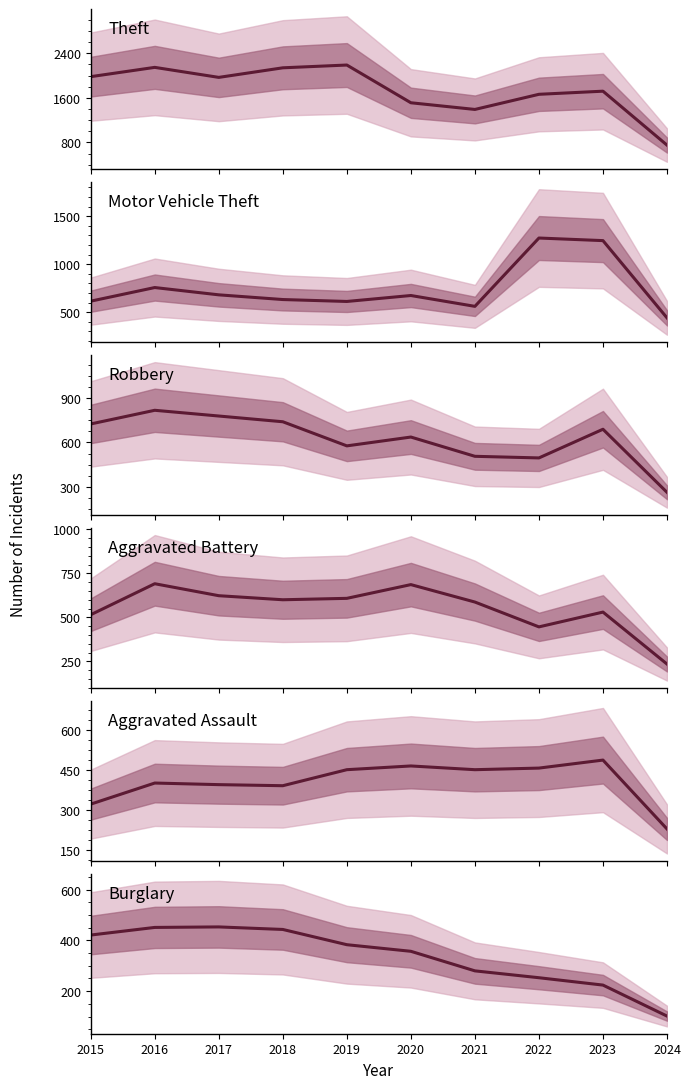

True or false: Motor Vehicle Theft and Burglary cross at least once.

False